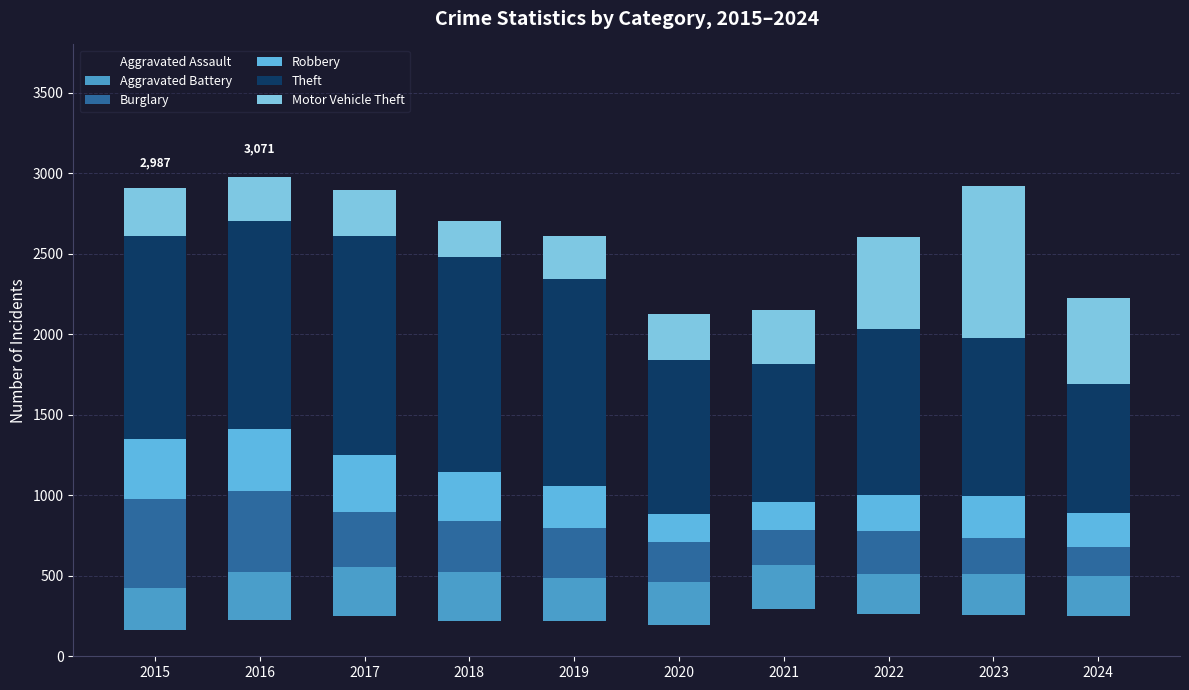

How many bars are there in total?

10